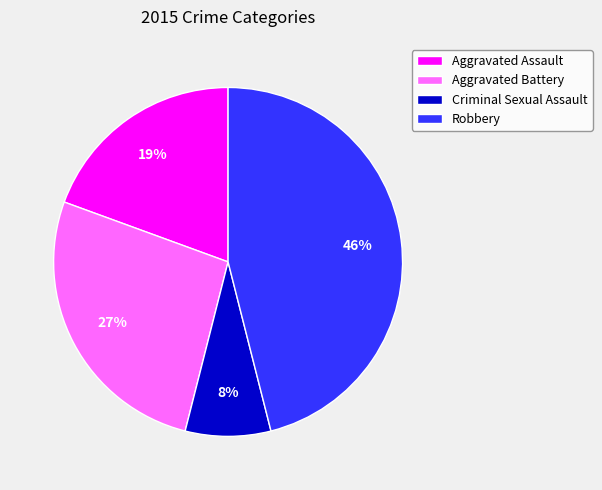

Which has a higher value, Aggravated Battery or Criminal Sexual Assault?

Aggravated Battery